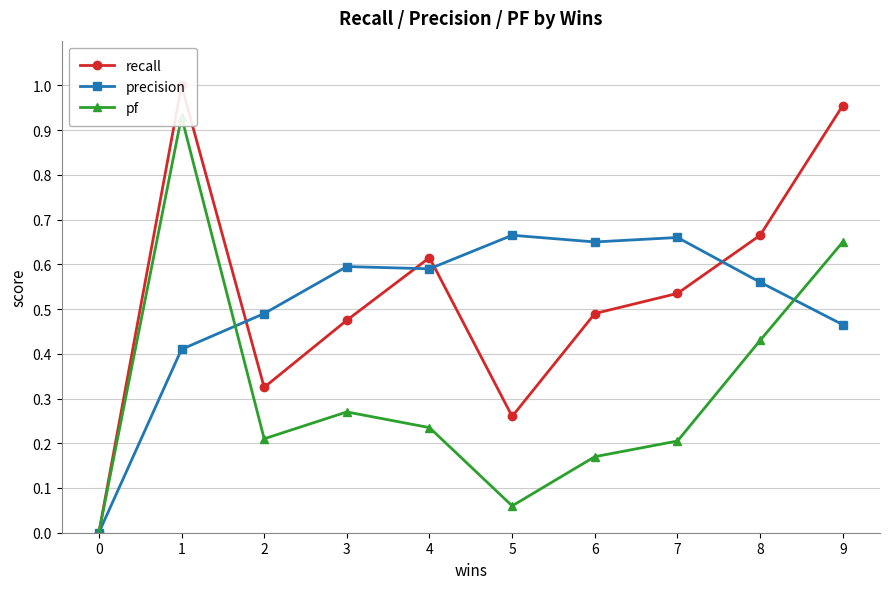

What is the sum of all precision values?

5.1